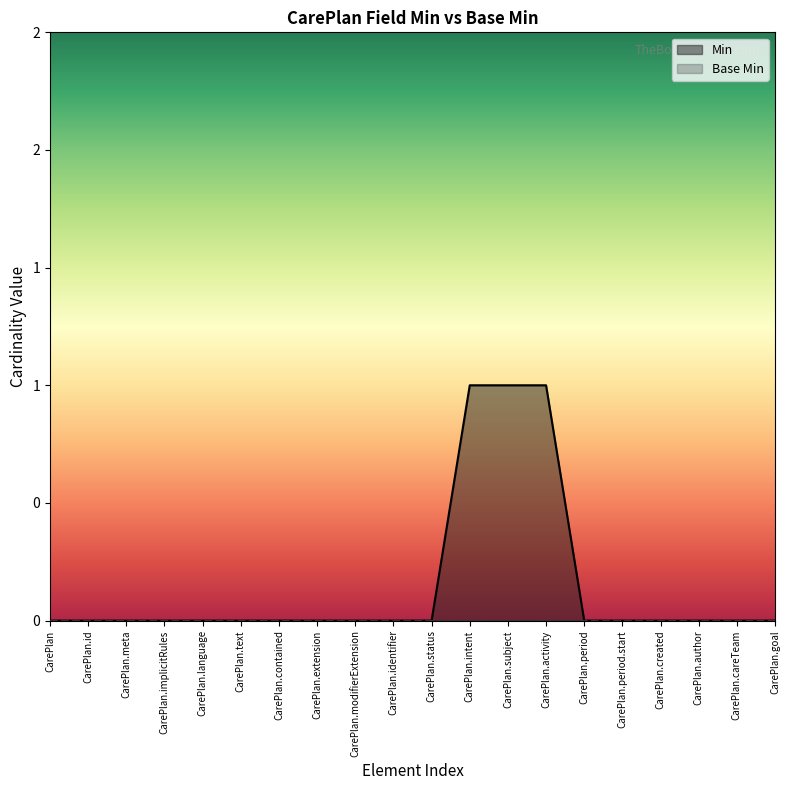

At which category does the chart reach its minimum across all series?

CarePlan